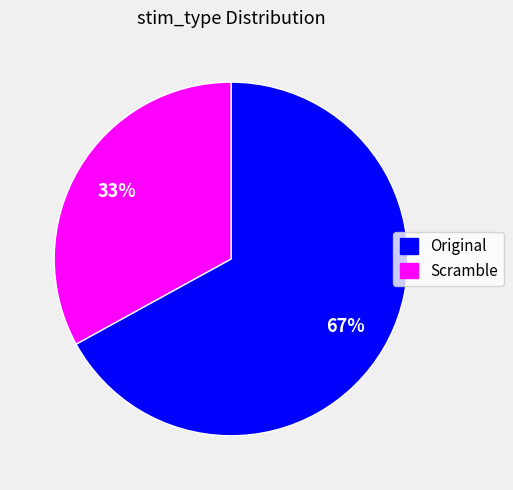

Is there a majority slice in this chart?

Yes